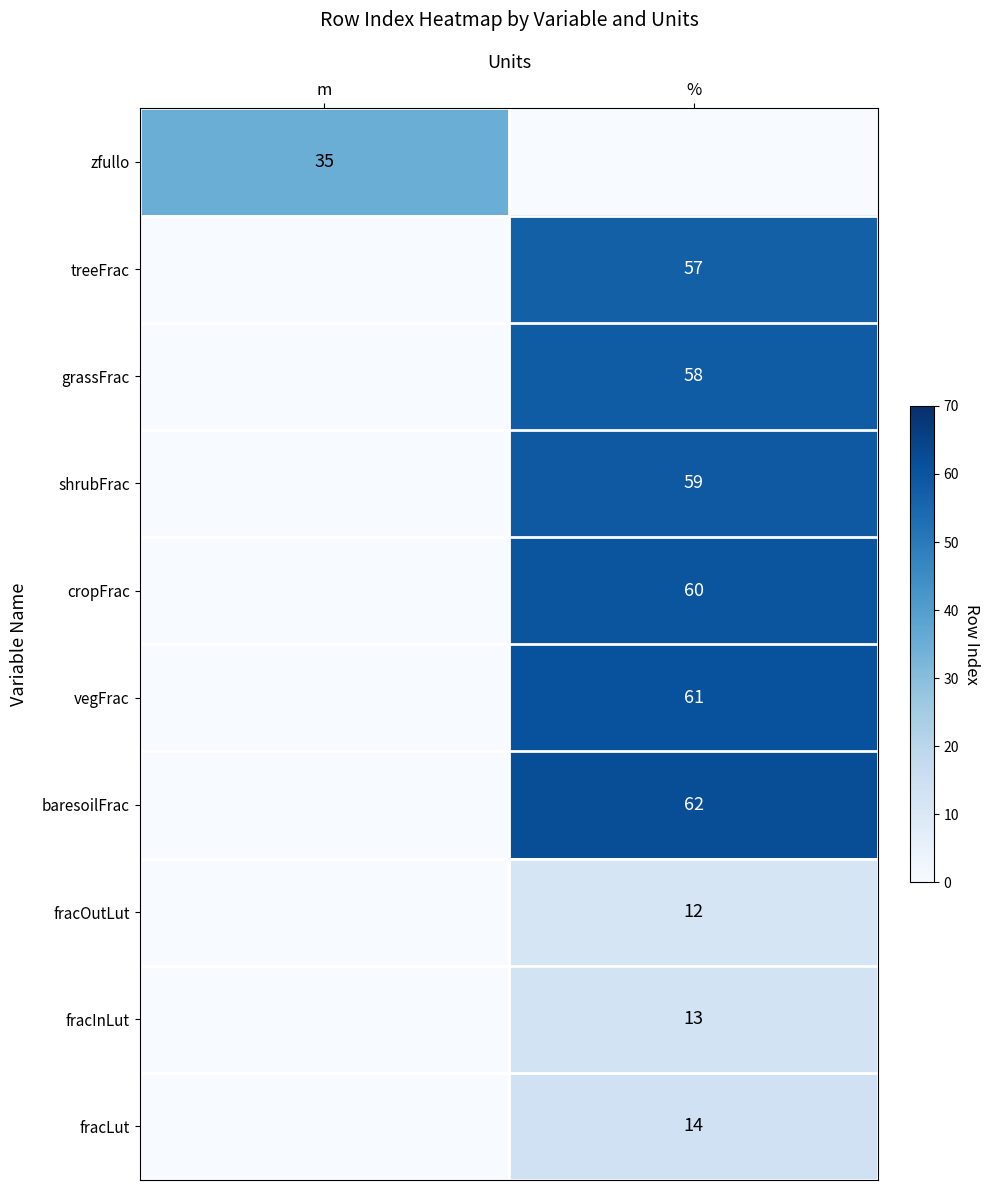

The value of fracLut at % is 14. True or false?

True